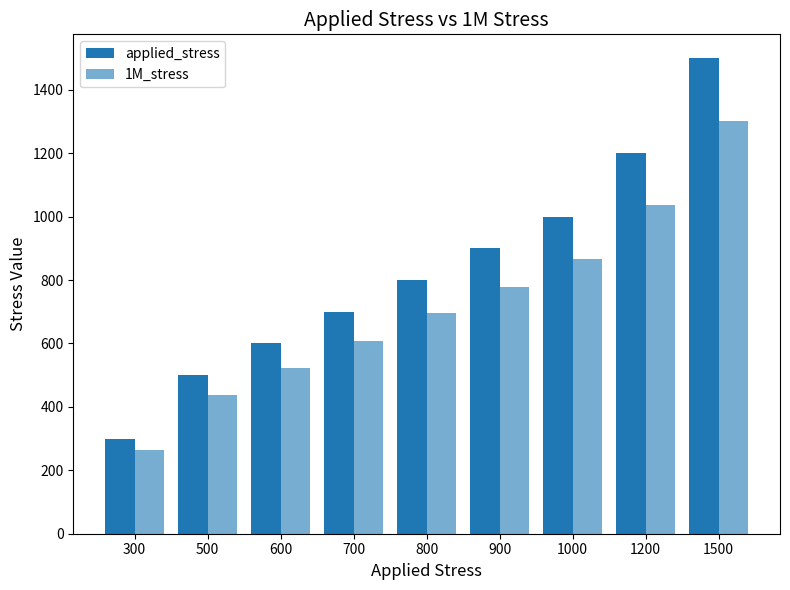

Reading left to right, list all the values displayed in this chart.

applied_stress: 300.0	500.0	600.0	700.0	800.0	900.0	1000.0	1200.0	1500.0
1M_stress: 263.6	437.7	523.3	608.1	697.0	777.1	866.7	1036.1	1301.3